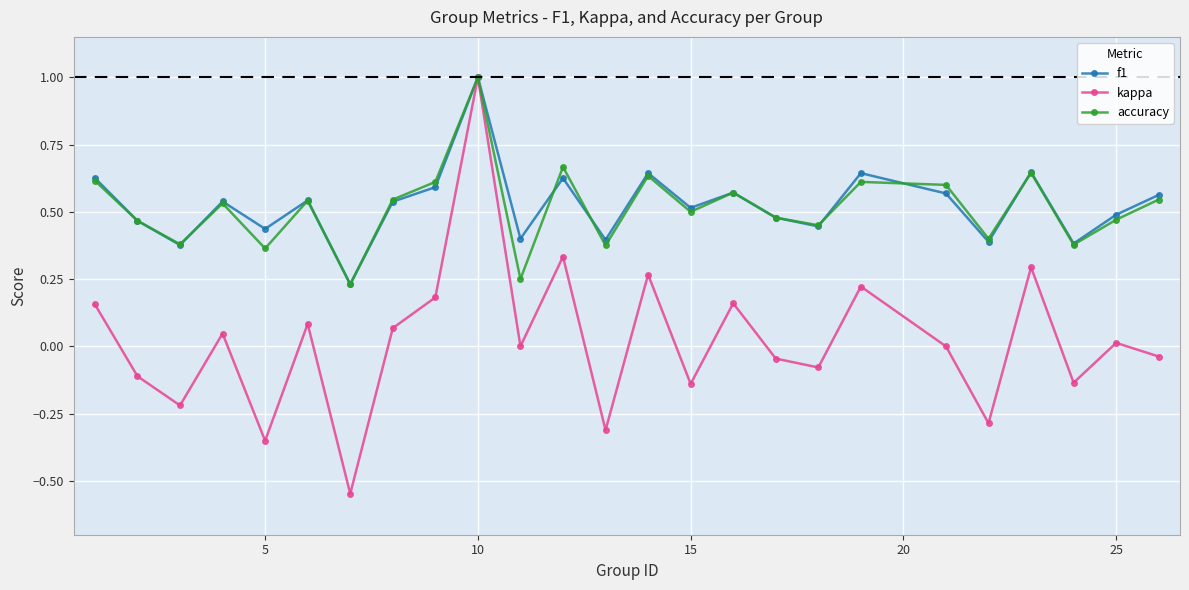

How many interior local peaks does the accuracy series have?

8